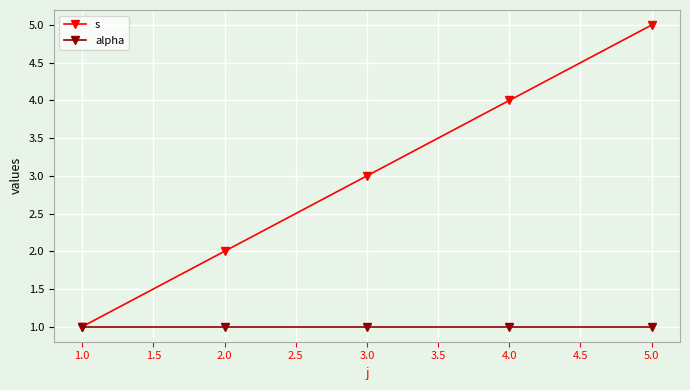

Which series has the widest spread of values?

s